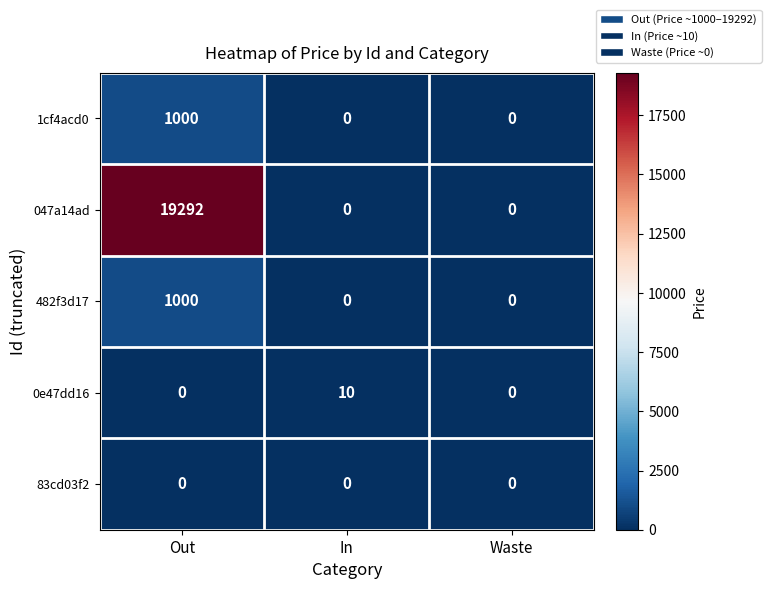

Which series has the largest total across all categories?

047a14ad